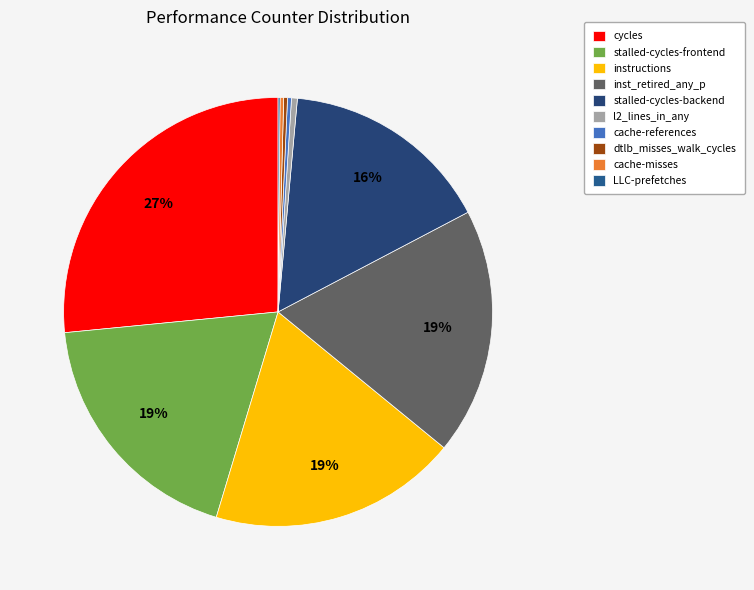

Does inst_retired_any_p account for over 50% of the chart?

No